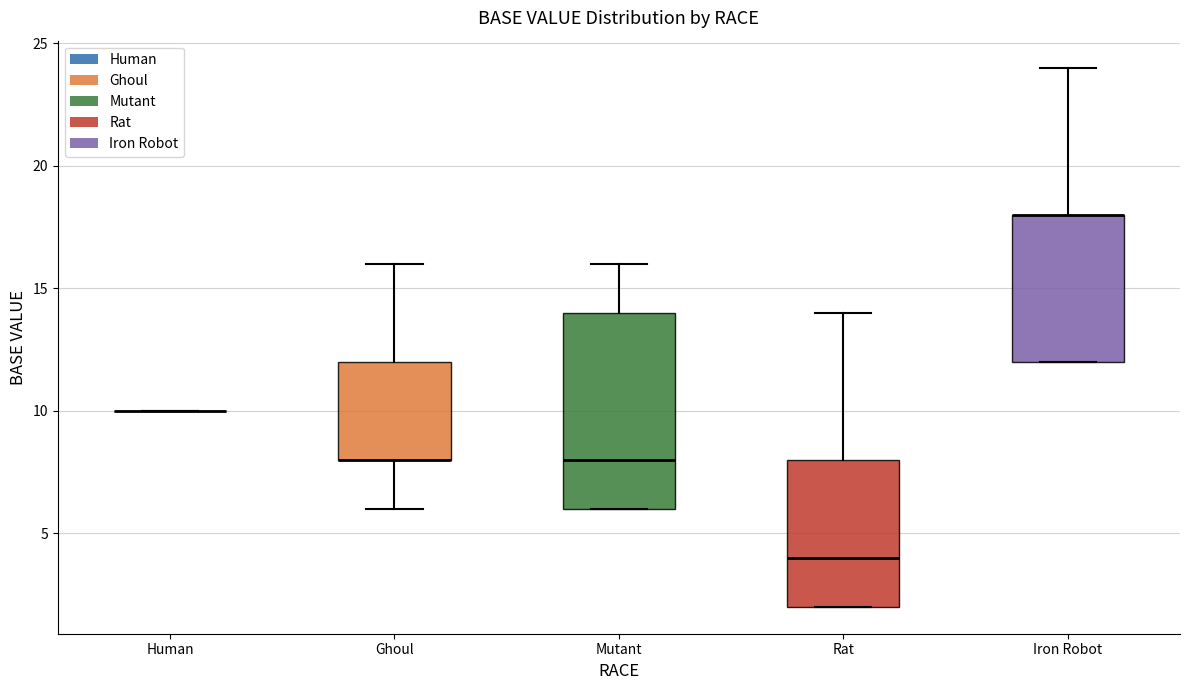

Reading left to right, read every box against the y-axis: the position of its median line, the range the box covers, and the ends of its whiskers. The values are not printed on the chart, so give them approximately, as read against the axis.

Human: box collapsed to a line at 10, whiskers 10 to 10
Ghoul: median 8 (drawn on the box's lower edge), box 8 to 12, whiskers 6 to 16
Mutant: median 8, box 6 to 14, whiskers 6 to 16
Rat: median 4, box 2 to 8, whiskers 2 to 14
Iron Robot: median 18 (drawn on the box's upper edge), box 12 to 18, whiskers 12 to 24